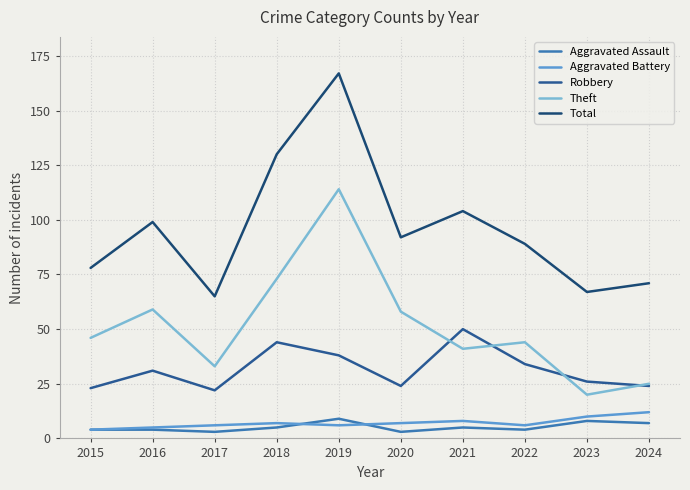

Does the chart have visible grid lines?

Yes